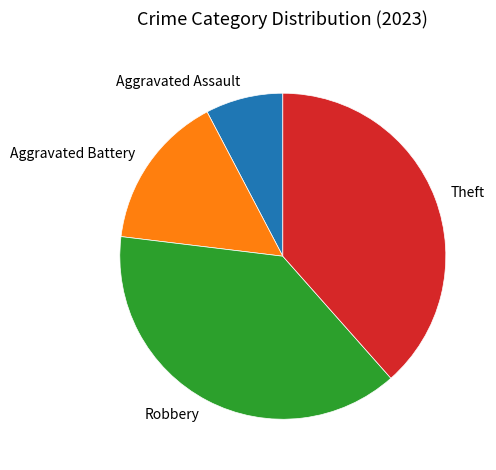

What is the ratio of the value at Theft to the value at Aggravated Assault?

5.0